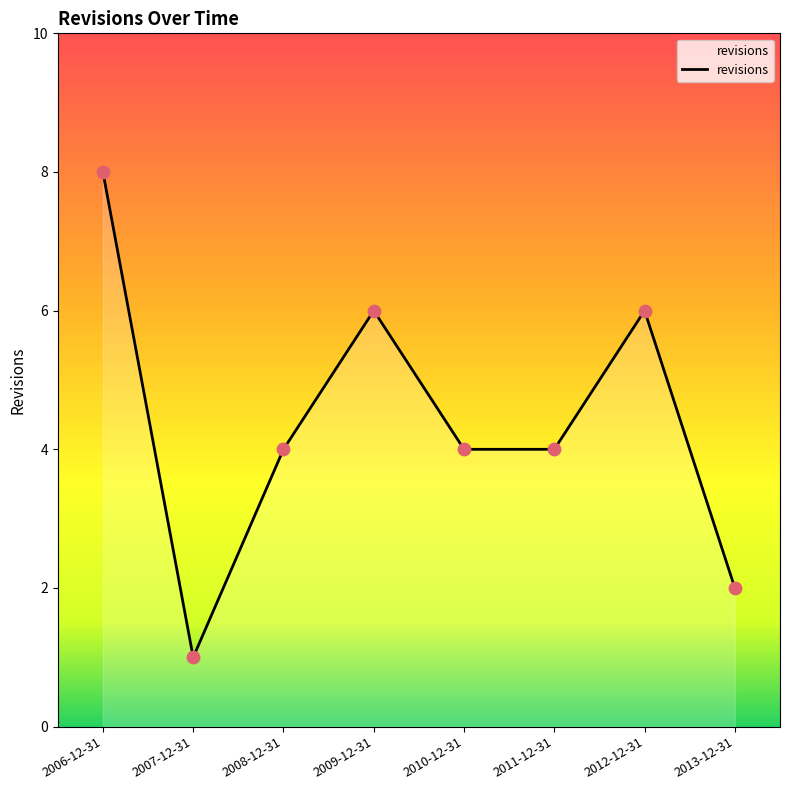

What is the ratio of the value at 2010-12-31 to the value at 2009-12-31?

0.7